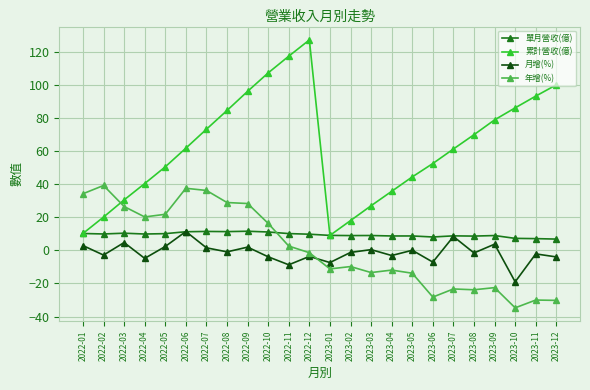

How many positive values does the 年增(%) series have?

11